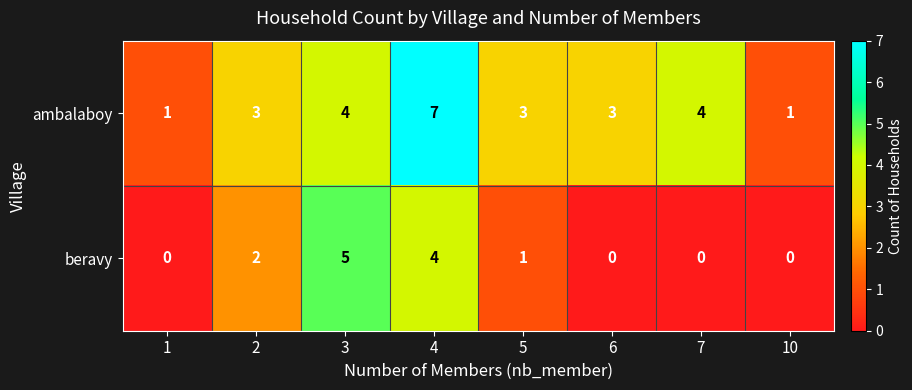

What is the sum of all ambalaboy values?

26